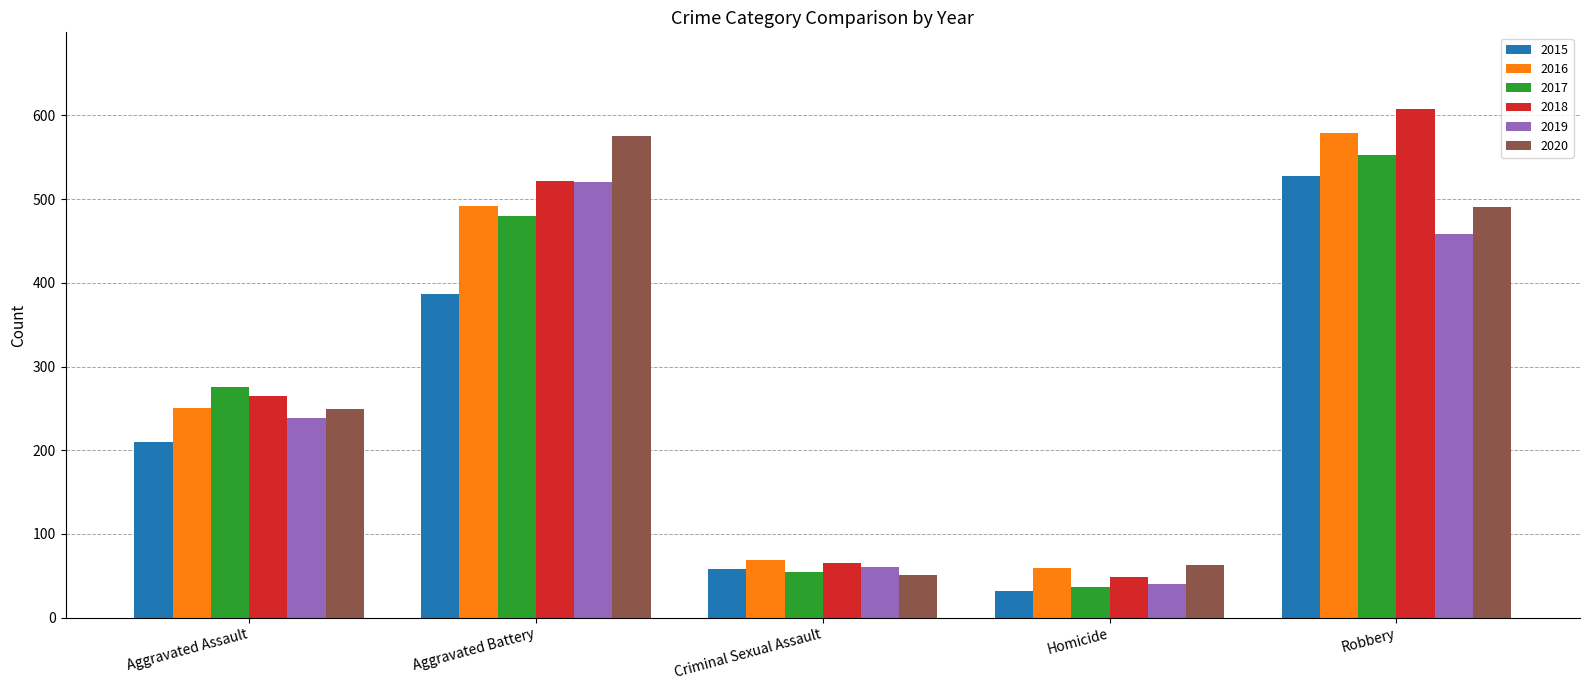

Which series has the largest range (max minus min)?

2018